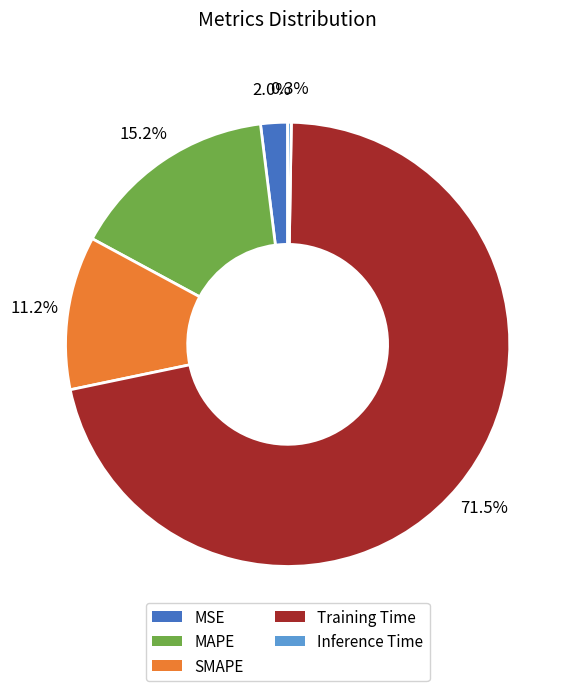

Combined, do Training Time and SMAPE account for over 50%?

Yes